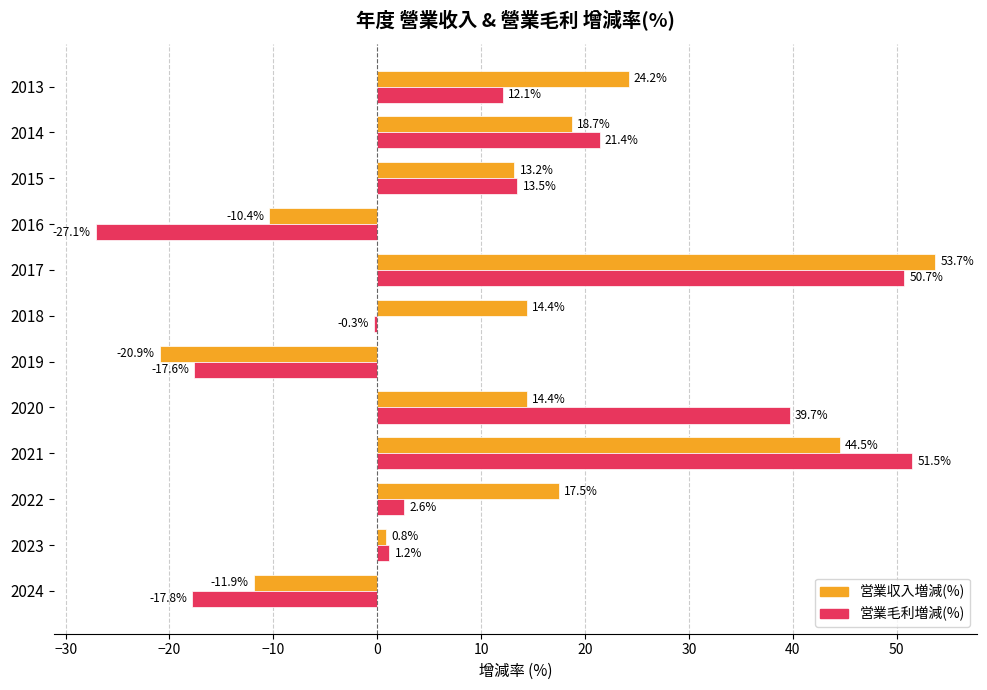

Rank the series by their average value, from highest to lowest.

営業収入増減(%), 営業毛利増減(%)